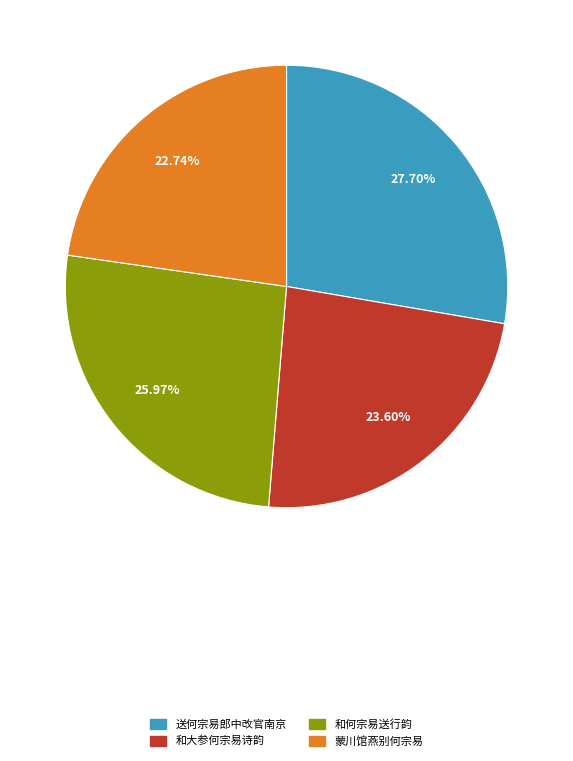

What is the ratio of the value at 蒙川馆燕别何宗易 to the value at 和何宗易送行韵?

0.9